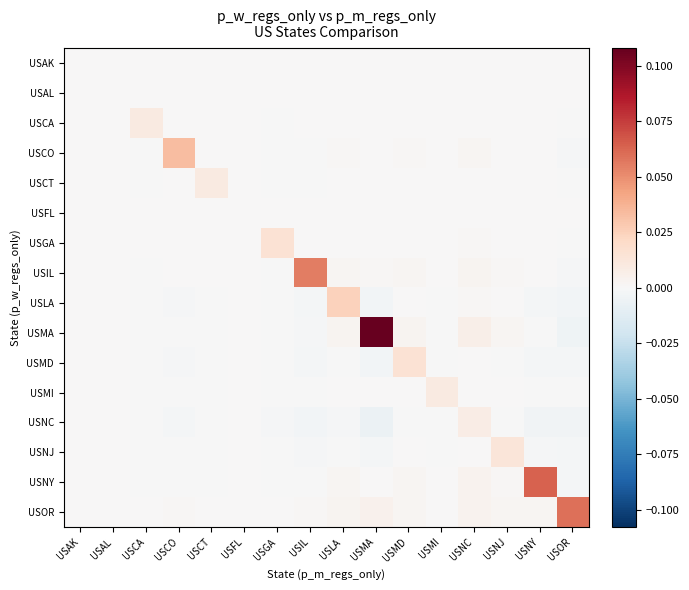

Reading right to left, what are all the values shown in this chart?

USAK: USOR=0.0	USNY=0.0	USNJ=0.0	USNC=0.0	USMI=0.0	USMD=0.0	USMA=0.0	USLA=0.0	USIL=0.0	USGA=0.0	USFL=0.0	USCT=0.0	USCO=0.0	USCA=0.0	USAL=0.0	USAK=0.0
USAL: USOR=0.0	USNY=0.0	USNJ=0.0	USNC=0.0	USMI=0.0	USMD=0.0	USMA=0.0	USLA=0.0	USIL=0.0	USGA=0.0	USFL=0.0	USCT=0.0	USCO=0.0	USCA=0.0	USAL=0.0	USAK=0.0
USCA: USOR=-0.0	USNY=0.0	USNJ=0.0	USNC=0.0	USMI=0.0	USMD=0.0	USMA=0.0	USLA=0.0	USIL=0.0	USGA=-0.0	USFL=0.0	USCT=0.0	USCO=0.0	USCA=0.0	USAL=0.0	USAK=0.0
USCO: USOR=-0.0	USNY=0.0	USNJ=0.0	USNC=0.0	USMI=0.0	USMD=0.0	USMA=0.0	USLA=0.0	USIL=-0.0	USGA=-0.0	USFL=0.0	USCT=0.0	USCO=0.0	USCA=-0.0	USAL=0.0	USAK=0.0
USCT: USOR=-0.0	USNY=0.0	USNJ=0.0	USNC=0.0	USMI=0.0	USMD=0.0	USMA=0.0	USLA=0.0	USIL=-0.0	USGA=-0.0	USFL=0.0	USCT=0.0	USCO=0.0	USCA=-0.0	USAL=0.0	USAK=0.0
USFL: USOR=0.0	USNY=0.0	USNJ=0.0	USNC=0.0	USMI=0.0	USMD=0.0	USMA=0.0	USLA=0.0	USIL=0.0	USGA=0.0	USFL=0.0	USCT=0.0	USCO=0.0	USCA=0.0	USAL=0.0	USAK=0.0
USGA: USOR=-0.0	USNY=0.0	USNJ=0.0	USNC=0.0	USMI=0.0	USMD=0.0	USMA=0.0	USLA=0.0	USIL=0.0	USGA=0.0	USFL=0.0	USCT=0.0	USCO=0.0	USCA=0.0	USAL=0.0	USAK=0.0
USIL: USOR=-0.0	USNY=0.0	USNJ=0.0	USNC=0.0	USMI=0.0	USMD=0.0	USMA=0.0	USLA=0.0	USIL=0.1	USGA=-0.0	USFL=0.0	USCT=0.0	USCO=0.0	USCA=-0.0	USAL=0.0	USAK=0.0
USLA: USOR=-0.0	USNY=-0.0	USNJ=0.0	USNC=0.0	USMI=-0.0	USMD=0.0	USMA=-0.0	USLA=0.0	USIL=-0.0	USGA=-0.0	USFL=0.0	USCT=-0.0	USCO=-0.0	USCA=-0.0	USAL=0.0	USAK=0.0
USMA: USOR=-0.0	USNY=-0.0	USNJ=0.0	USNC=0.0	USMI=-0.0	USMD=0.0	USMA=0.1	USLA=0.0	USIL=-0.0	USGA=-0.0	USFL=0.0	USCT=-0.0	USCO=-0.0	USCA=-0.0	USAL=0.0	USAK=0.0
USMD: USOR=-0.0	USNY=-0.0	USNJ=-0.0	USNC=0.0	USMI=-0.0	USMD=0.0	USMA=-0.0	USLA=-0.0	USIL=-0.0	USGA=-0.0	USFL=0.0	USCT=-0.0	USCO=-0.0	USCA=-0.0	USAL=0.0	USAK=0.0
USMI: USOR=-0.0	USNY=-0.0	USNJ=0.0	USNC=0.0	USMI=0.0	USMD=0.0	USMA=0.0	USLA=0.0	USIL=-0.0	USGA=-0.0	USFL=0.0	USCT=-0.0	USCO=-0.0	USCA=-0.0	USAL=0.0	USAK=0.0
USNC: USOR=-0.0	USNY=-0.0	USNJ=-0.0	USNC=0.0	USMI=-0.0	USMD=-0.0	USMA=-0.0	USLA=-0.0	USIL=-0.0	USGA=-0.0	USFL=0.0	USCT=-0.0	USCO=-0.0	USCA=-0.0	USAL=0.0	USAK=0.0
USNJ: USOR=-0.0	USNY=-0.0	USNJ=0.0	USNC=0.0	USMI=-0.0	USMD=0.0	USMA=-0.0	USLA=-0.0	USIL=-0.0	USGA=-0.0	USFL=0.0	USCT=-0.0	USCO=-0.0	USCA=-0.0	USAL=0.0	USAK=0.0
USNY: USOR=-0.0	USNY=0.1	USNJ=0.0	USNC=0.0	USMI=0.0	USMD=0.0	USMA=0.0	USLA=0.0	USIL=-0.0	USGA=-0.0	USFL=0.0	USCT=-0.0	USCO=-0.0	USCA=-0.0	USAL=0.0	USAK=0.0
USOR: USOR=0.1	USNY=0.0	USNJ=0.0	USNC=0.0	USMI=0.0	USMD=0.0	USMA=0.0	USLA=0.0	USIL=0.0	USGA=0.0	USFL=0.0	USCT=0.0	USCO=0.0	USCA=0.0	USAL=0.0	USAK=0.0